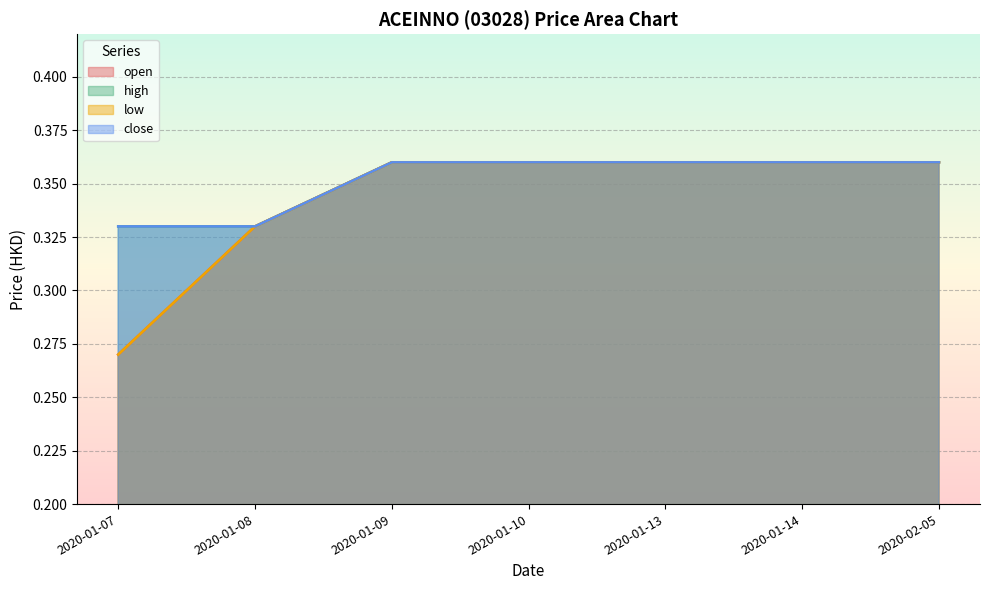

True or false: high and low intersect in this chart.

False